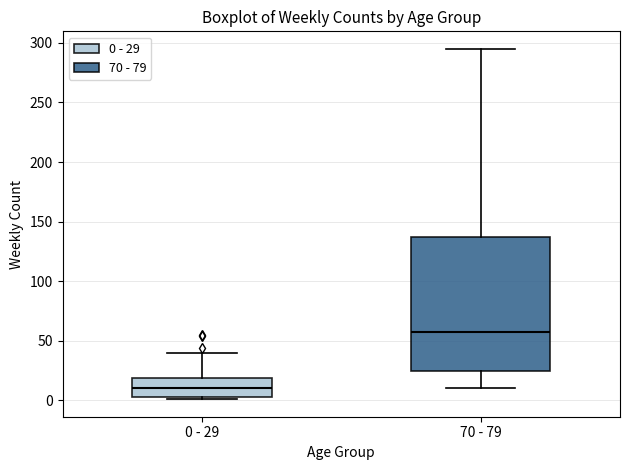

Comparing the boxes themselves (not the whiskers), which one is the tallest?

70 - 79